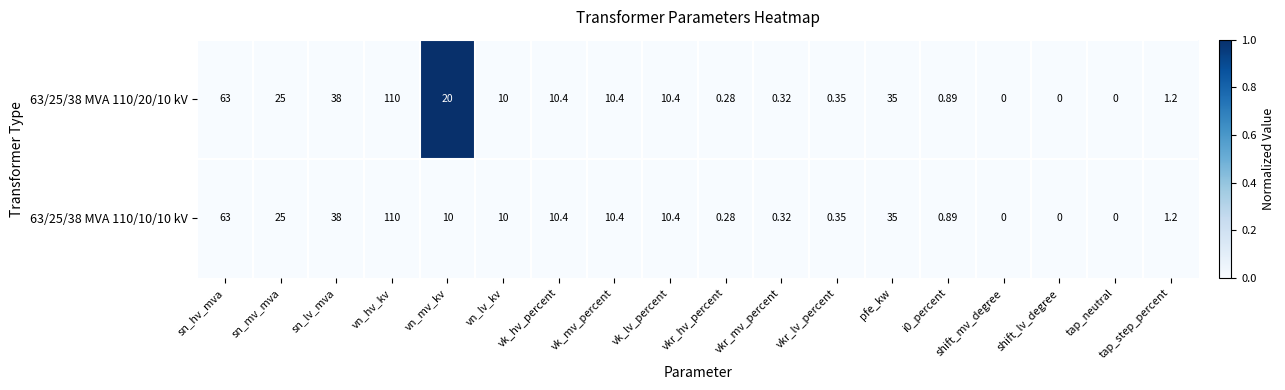

Which category has the highest value across all series?

vn_hv_kv